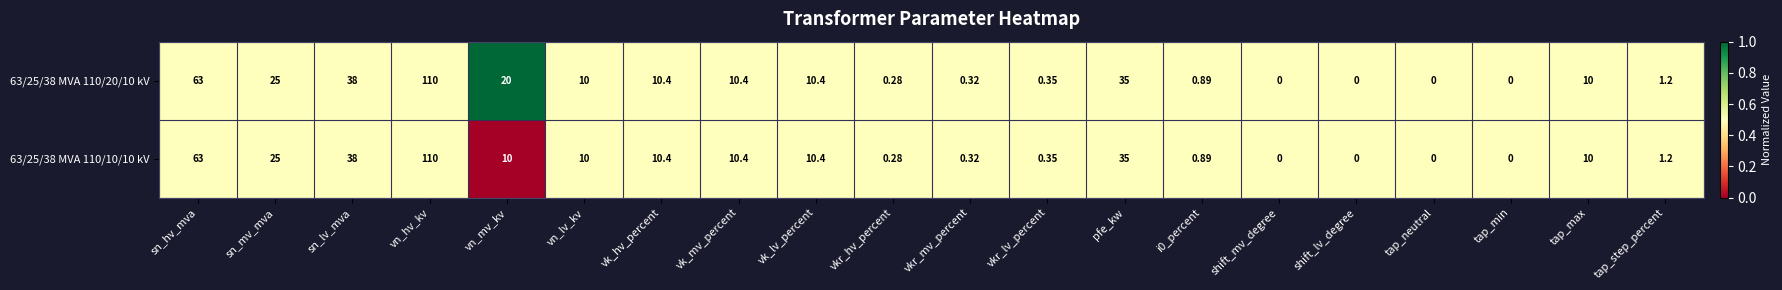

What is the total value across all series at shift_lv_degree?

0.0